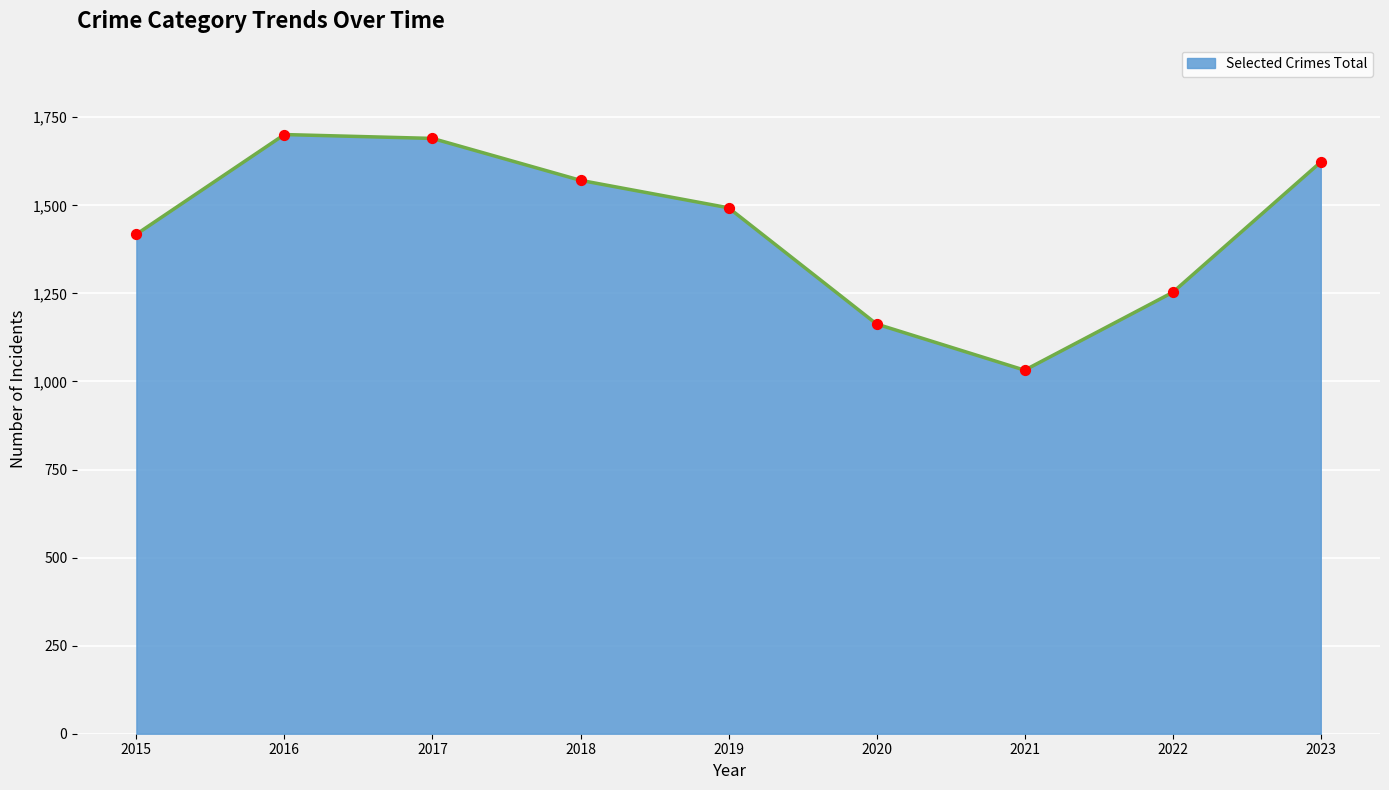

What is the change in value from 2015 to 2020?

-255